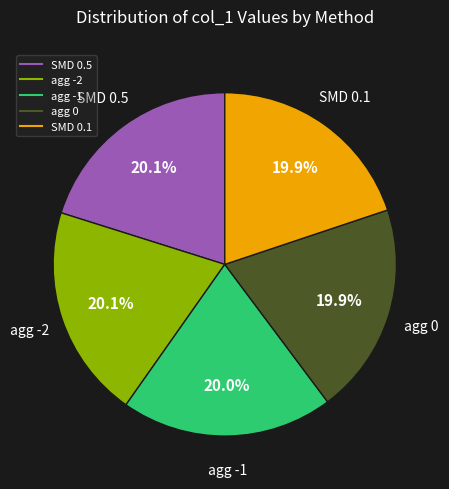

Does any single category account for the majority?

No